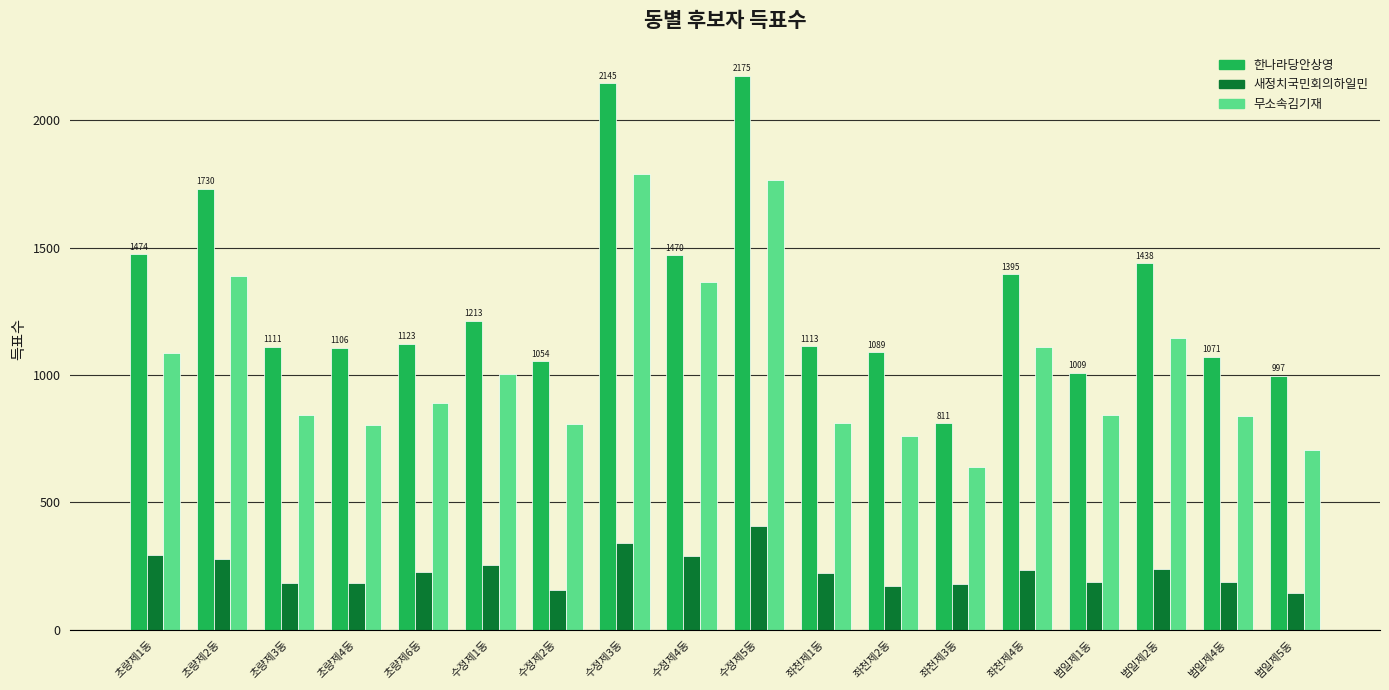

Which series has the largest range (max minus min)?

한나라당안상영